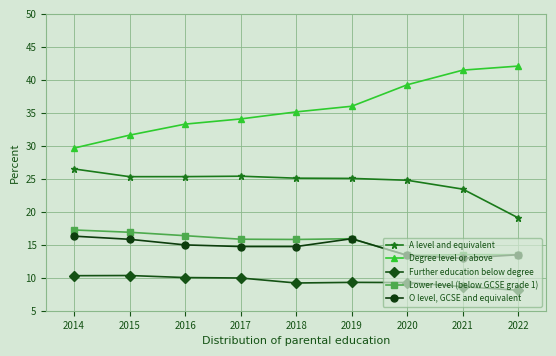

The A level and equivalent series shows 11.6 at 2014. True or false?

False